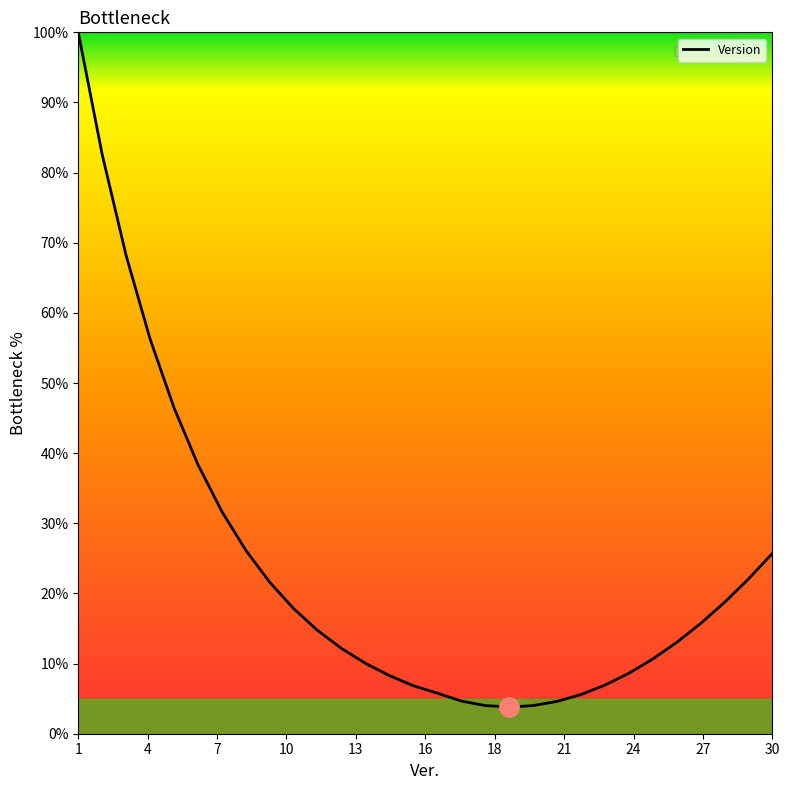

What is the minimum value shown in the chart?

3.8